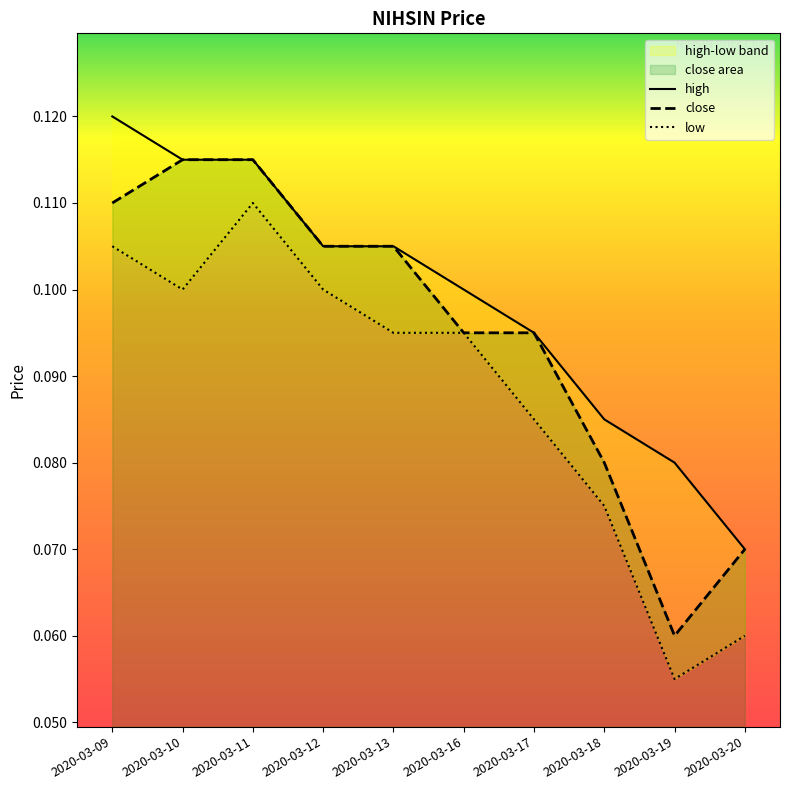

What is the sum of all close values?

0.9